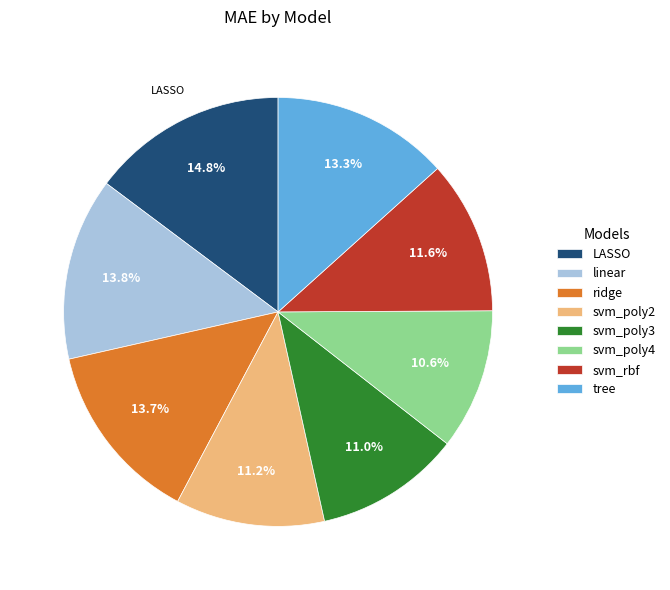

Which category has the biggest portion of the pie?

LASSO